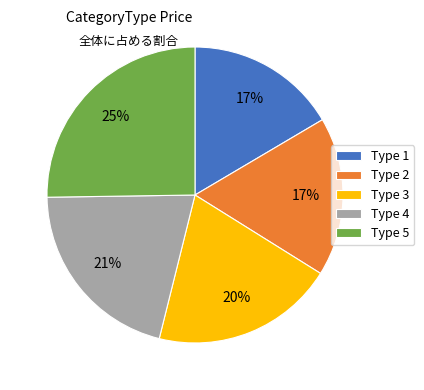

Does Type 5 represent more than half of the total?

No